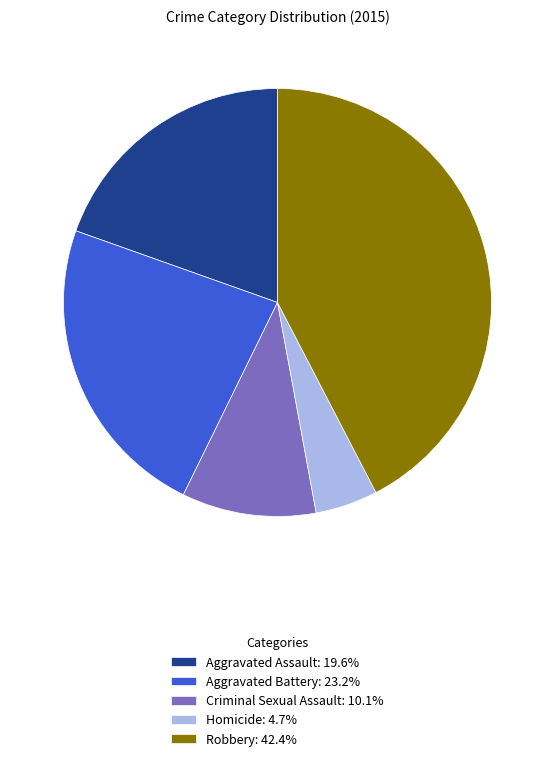

Is the sum of Criminal Sexual Assault and Homicide greater than half?

No